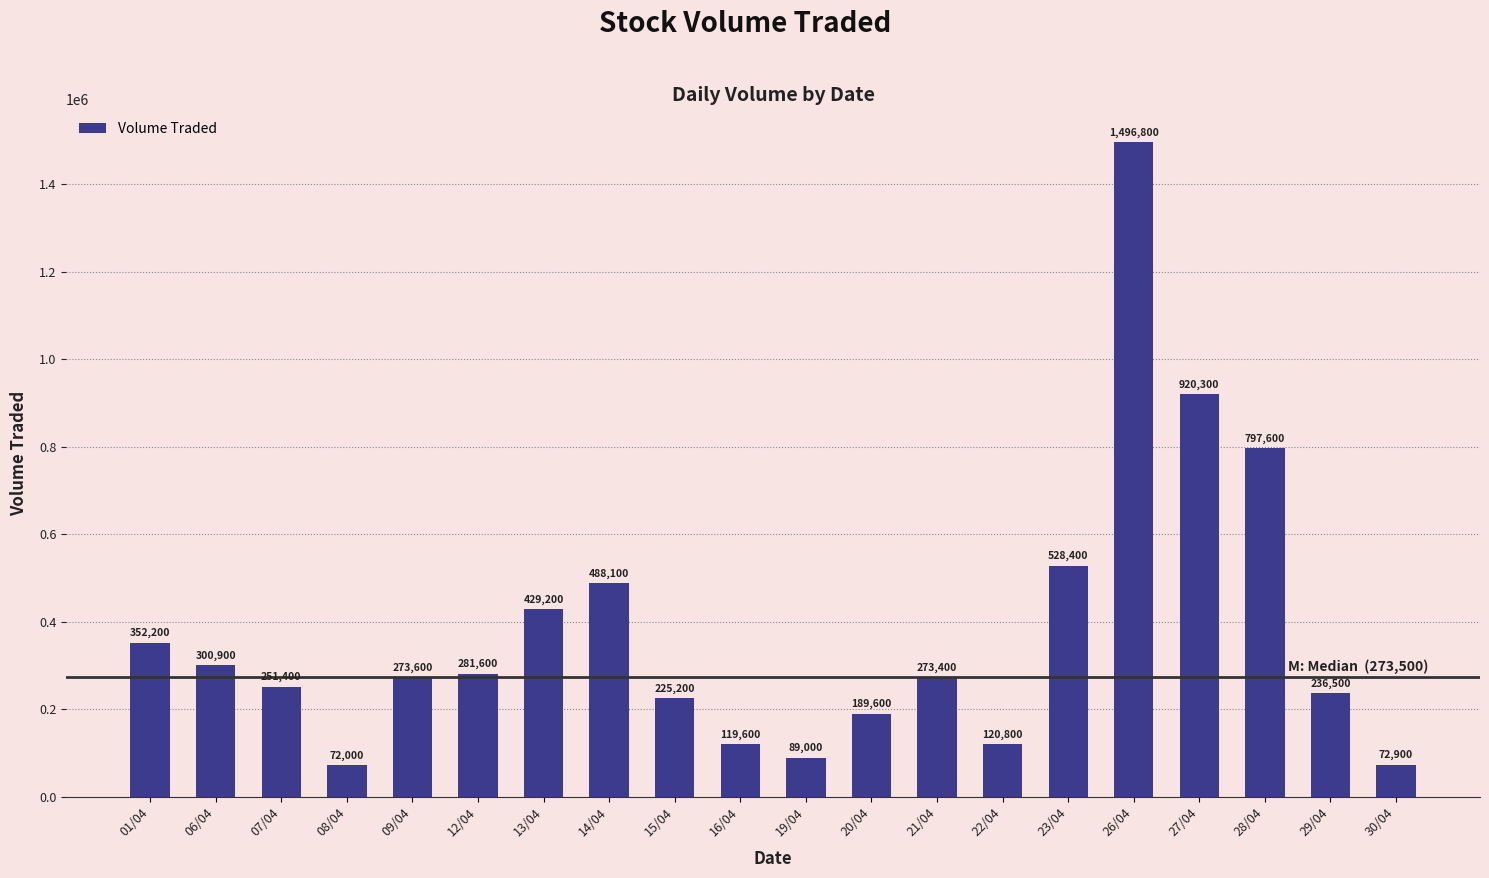

List the labels in order of value, smallest first.

08/04, 30/04, 19/04, 16/04, 22/04, 20/04, 15/04, 29/04, 07/04, 21/04, 09/04, 12/04, 06/04, 01/04, 13/04, 14/04, 23/04, 28/04, 27/04, 26/04